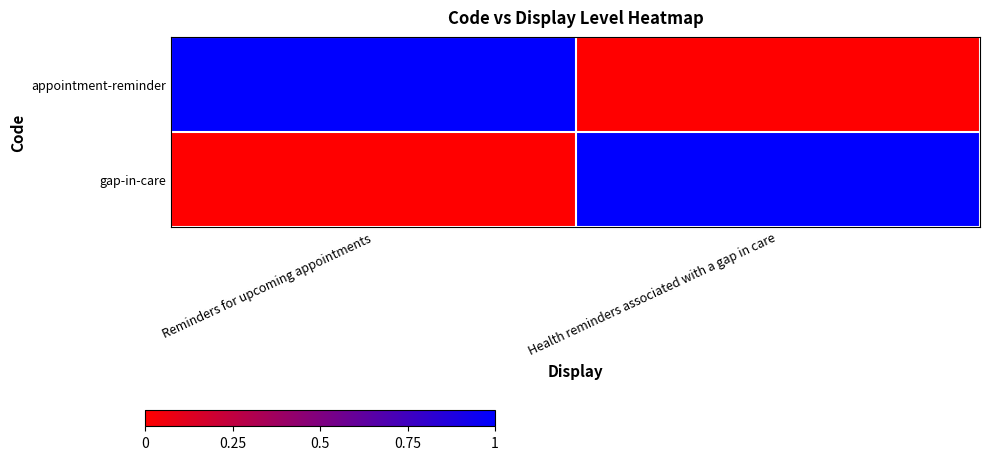

Reading right to left, extract all data points from this chart.

appointment-reminder: Health reminders associated with a gap in care=0	Reminders for upcoming appointments=1
gap-in-care: Health reminders associated with a gap in care=1	Reminders for upcoming appointments=0